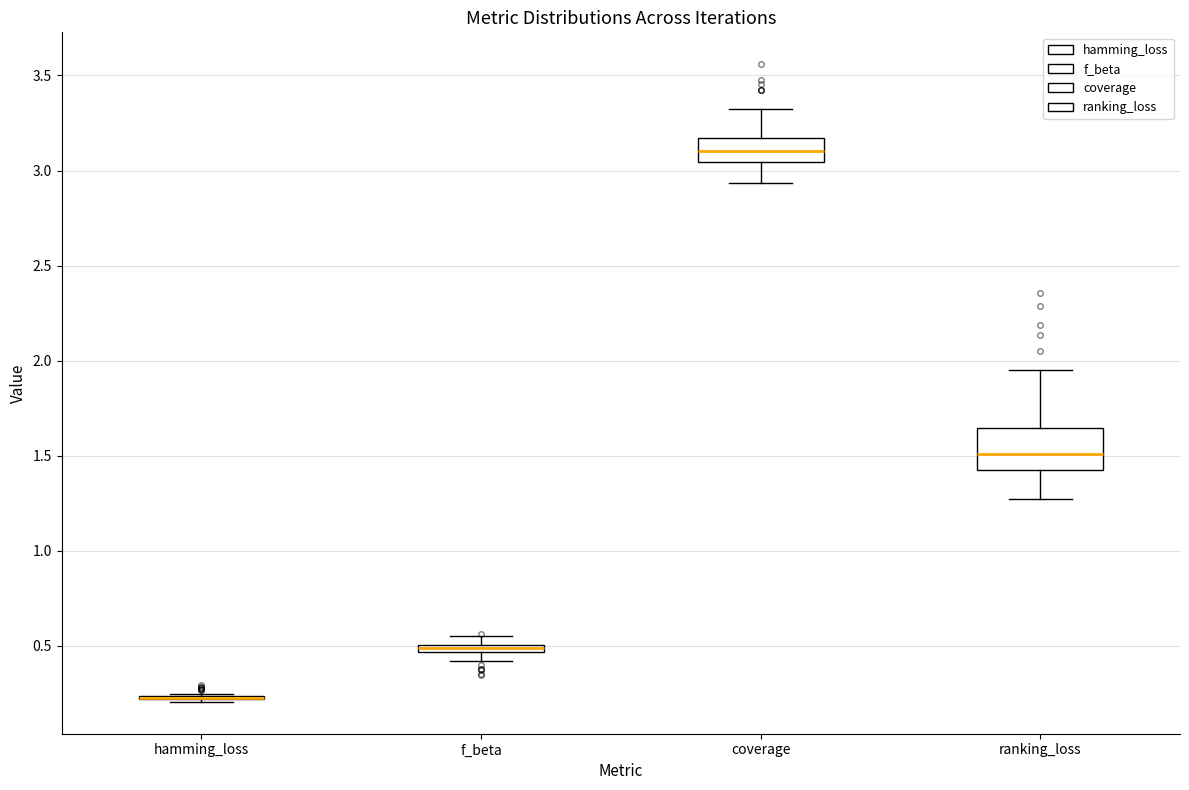

Comparing the boxes themselves (not the whiskers), which one is the tallest?

ranking_loss